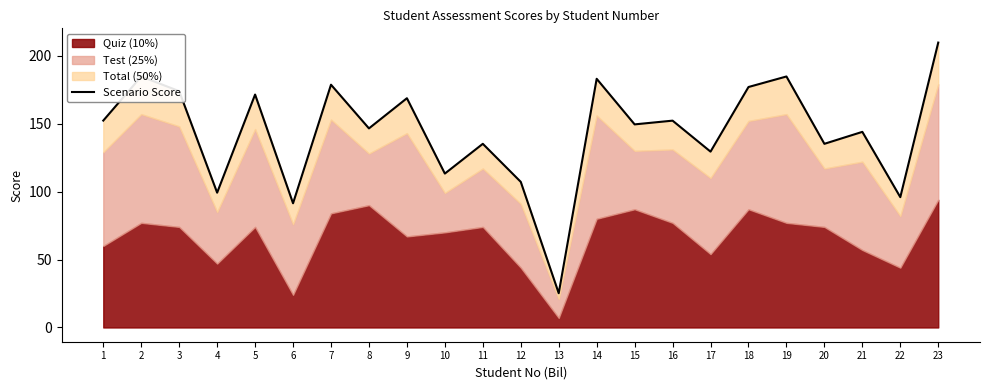

What is the average value?

143.8